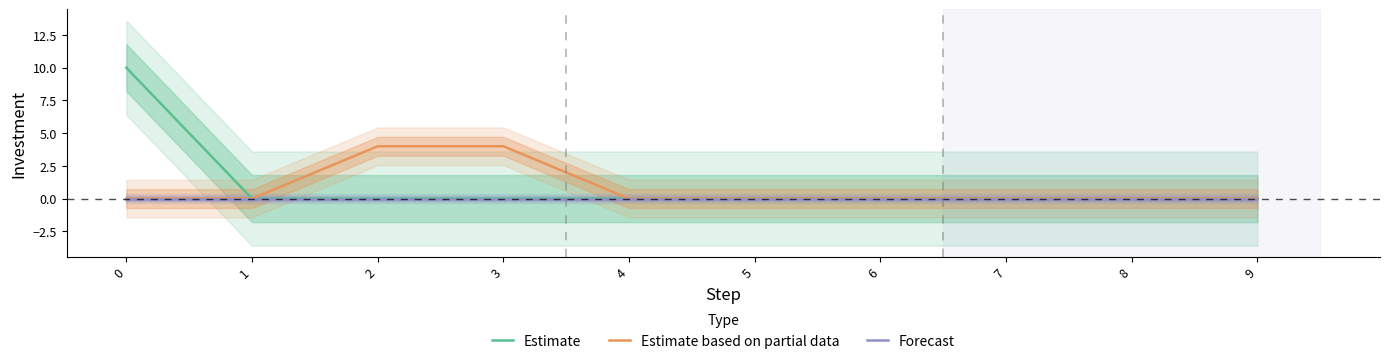

List the series in order of their peak value, lowest first.

Forecast, Estimate based on partial data, Estimate